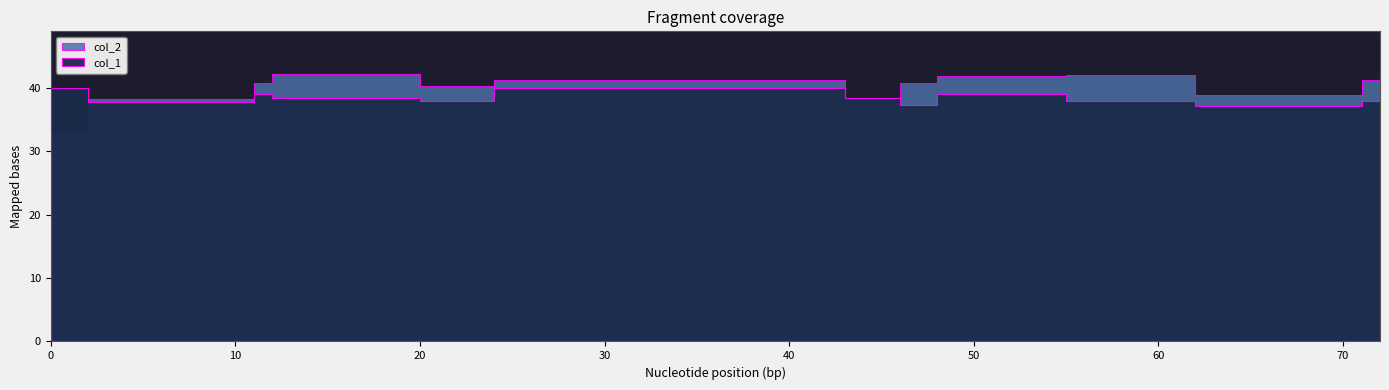

What is the sum of all col_2 values?

520.7